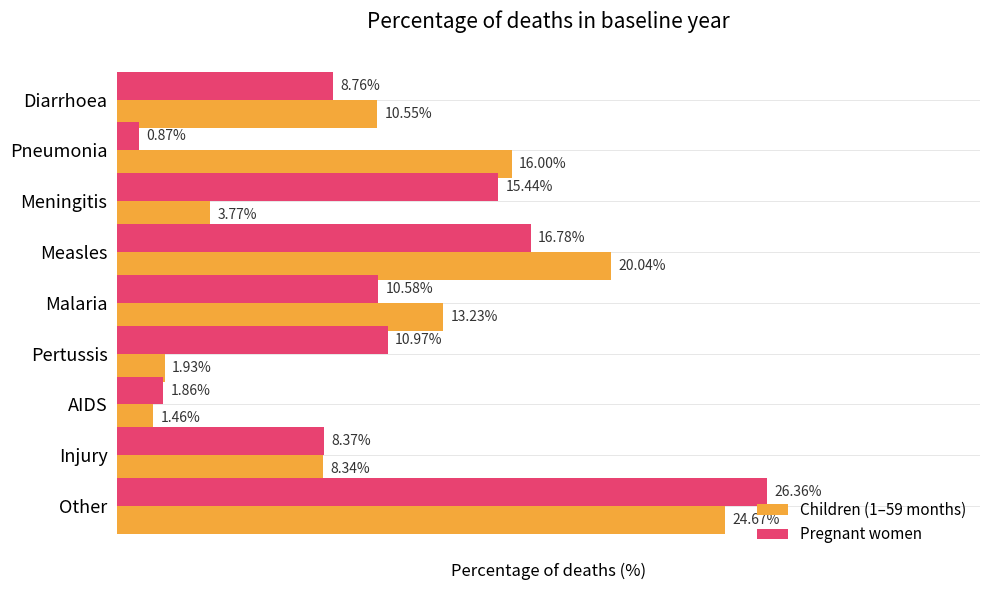

Rank the categories by Pregnant women value from lowest to highest.

Pneumonia, AIDS, Injury, Diarrhoea, Malaria, Pertussis, Meningitis, Measles, Other